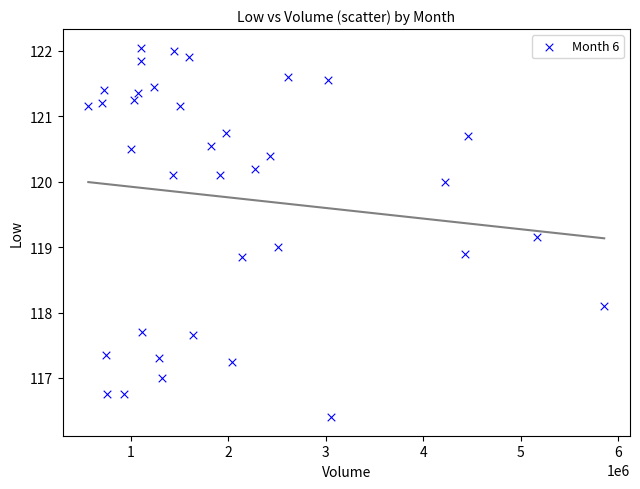

What is the range of X values (max minus min)?

5298980.0